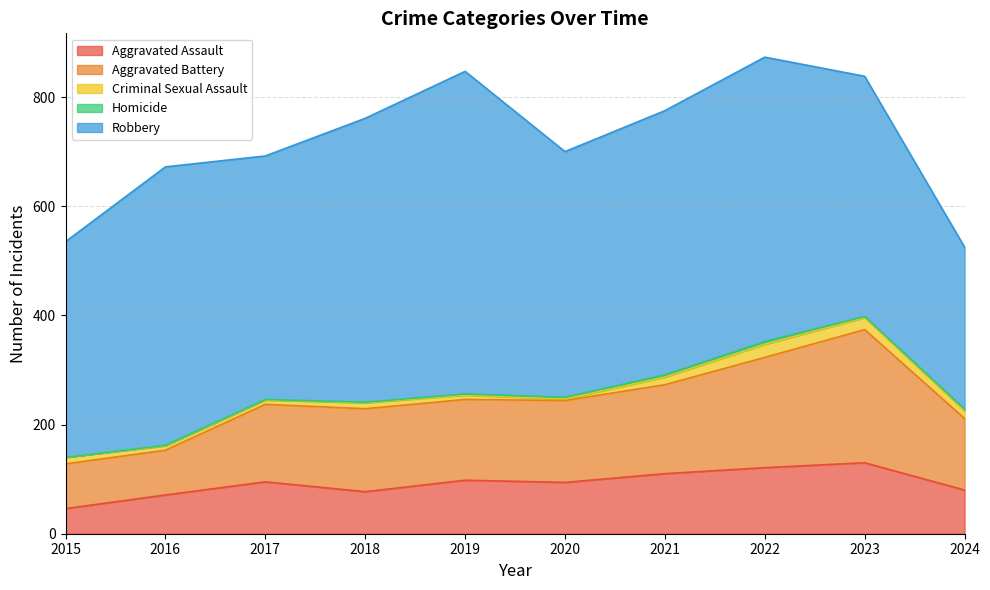

Is it true that Robbery equals 395 at 2015?

True